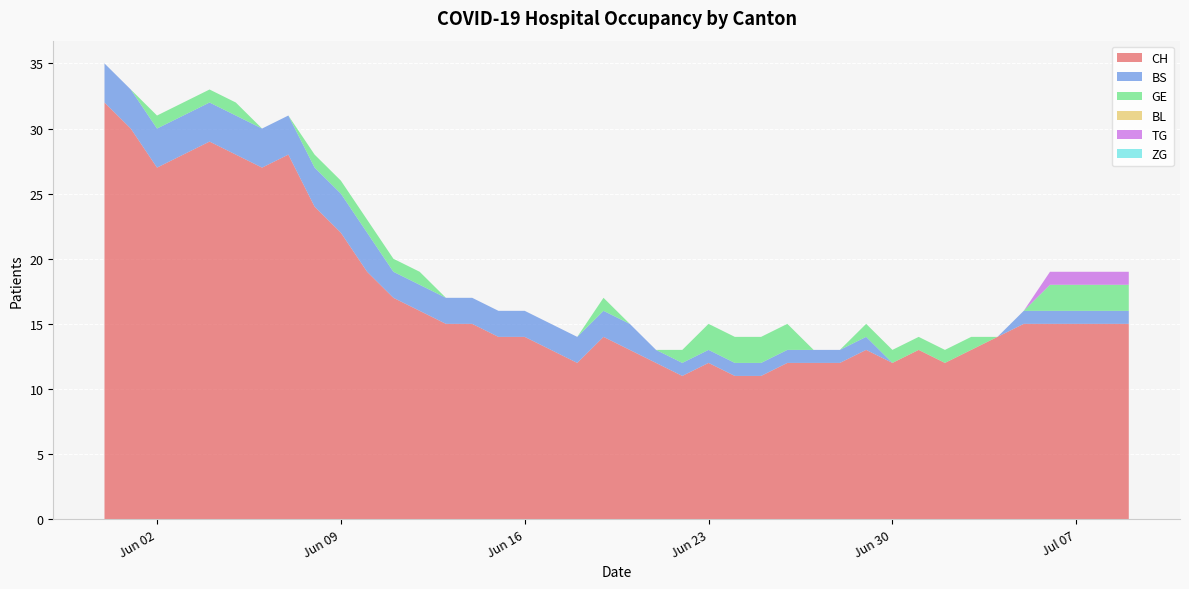

Reading left to right, what are all the values shown in this chart?

CH: 2020-05-31=32	2020-06-01=30	2020-06-02=27	2020-06-03=28	2020-06-04=29	2020-06-05=28	2020-06-06=27	2020-06-07=28	2020-06-08=24	2020-06-09=22	2020-06-10=19	2020-06-11=17	2020-06-12=16	2020-06-13=15	2020-06-14=15	2020-06-15=14	2020-06-16=14	2020-06-17=13	2020-06-18=12	2020-06-19=14	2020-06-20=13	2020-06-21=12	2020-06-22=11	2020-06-23=12	2020-06-24=11	2020-06-25=11	2020-06-26=12	2020-06-27=12	2020-06-28=12	2020-06-29=13	2020-06-30=12	2020-07-01=13	2020-07-02=12	2020-07-03=13	2020-07-04=14	2020-07-05=15	2020-07-06=15	2020-07-07=15	2020-07-08=15	2020-07-09=15
BS: 2020-05-31=3	2020-06-01=3	2020-06-02=3	2020-06-03=3	2020-06-04=3	2020-06-05=3	2020-06-06=3	2020-06-07=3	2020-06-08=3	2020-06-09=3	2020-06-10=3	2020-06-11=2	2020-06-12=2	2020-06-13=2	2020-06-14=2	2020-06-15=2	2020-06-16=2	2020-06-17=2	2020-06-18=2	2020-06-19=2	2020-06-20=2	2020-06-21=1	2020-06-22=1	2020-06-23=1	2020-06-24=1	2020-06-25=1	2020-06-26=1	2020-06-27=1	2020-06-28=1	2020-06-29=1	2020-06-30=0	2020-07-01=0	2020-07-02=0	2020-07-03=0	2020-07-04=0	2020-07-05=1	2020-07-06=1	2020-07-07=1	2020-07-08=1	2020-07-09=1
GE: 2020-05-31=0	2020-06-01=0	2020-06-02=1	2020-06-03=1	2020-06-04=1	2020-06-05=1	2020-06-06=0	2020-06-07=0	2020-06-08=1	2020-06-09=1	2020-06-10=1	2020-06-11=1	2020-06-12=1	2020-06-13=0	2020-06-14=0	2020-06-15=0	2020-06-16=0	2020-06-17=0	2020-06-18=0	2020-06-19=1	2020-06-20=0	2020-06-21=0	2020-06-22=1	2020-06-23=2	2020-06-24=2	2020-06-25=2	2020-06-26=2	2020-06-27=0	2020-06-28=0	2020-06-29=1	2020-06-30=1	2020-07-01=1	2020-07-02=1	2020-07-03=1	2020-07-04=0	2020-07-05=0	2020-07-06=2	2020-07-07=2	2020-07-08=2	2020-07-09=2
BL: 2020-05-31=0	2020-06-01=0	2020-06-02=0	2020-06-03=0	2020-06-04=0	2020-06-05=0	2020-06-06=0	2020-06-07=0	2020-06-08=0	2020-06-09=0	2020-06-10=0	2020-06-11=0	2020-06-12=0	2020-06-13=0	2020-06-14=0	2020-06-15=0	2020-06-16=0	2020-06-17=0	2020-06-18=0	2020-06-19=0	2020-06-20=0	2020-06-21=0	2020-06-22=0	2020-06-23=0	2020-06-24=0	2020-06-25=0	2020-06-26=0	2020-06-27=0	2020-06-28=0	2020-06-29=0	2020-06-30=0	2020-07-01=0	2020-07-02=0	2020-07-03=0	2020-07-04=0	2020-07-05=0	2020-07-06=0	2020-07-07=0	2020-07-08=0	2020-07-09=0
TG: 2020-05-31=0	2020-06-01=0	2020-06-02=0	2020-06-03=0	2020-06-04=0	2020-06-05=0	2020-06-06=0	2020-06-07=0	2020-06-08=0	2020-06-09=0	2020-06-10=0	2020-06-11=0	2020-06-12=0	2020-06-13=0	2020-06-14=0	2020-06-15=0	2020-06-16=0	2020-06-17=0	2020-06-18=0	2020-06-19=0	2020-06-20=0	2020-06-21=0	2020-06-22=0	2020-06-23=0	2020-06-24=0	2020-06-25=0	2020-06-26=0	2020-06-27=0	2020-06-28=0	2020-06-29=0	2020-06-30=0	2020-07-01=0	2020-07-02=0	2020-07-03=0	2020-07-04=0	2020-07-05=0	2020-07-06=1	2020-07-07=1	2020-07-08=1	2020-07-09=1
ZG: 2020-05-31=0	2020-06-01=0	2020-06-02=0	2020-06-03=0	2020-06-04=0	2020-06-05=0	2020-06-06=0	2020-06-07=0	2020-06-08=0	2020-06-09=0	2020-06-10=0	2020-06-11=0	2020-06-12=0	2020-06-13=0	2020-06-14=0	2020-06-15=0	2020-06-16=0	2020-06-17=0	2020-06-18=0	2020-06-19=0	2020-06-20=0	2020-06-21=0	2020-06-22=0	2020-06-23=0	2020-06-24=0	2020-06-25=0	2020-06-26=0	2020-06-27=0	2020-06-28=0	2020-06-29=0	2020-06-30=0	2020-07-01=0	2020-07-02=0	2020-07-03=0	2020-07-04=0	2020-07-05=0	2020-07-06=0	2020-07-07=0	2020-07-08=0	2020-07-09=0